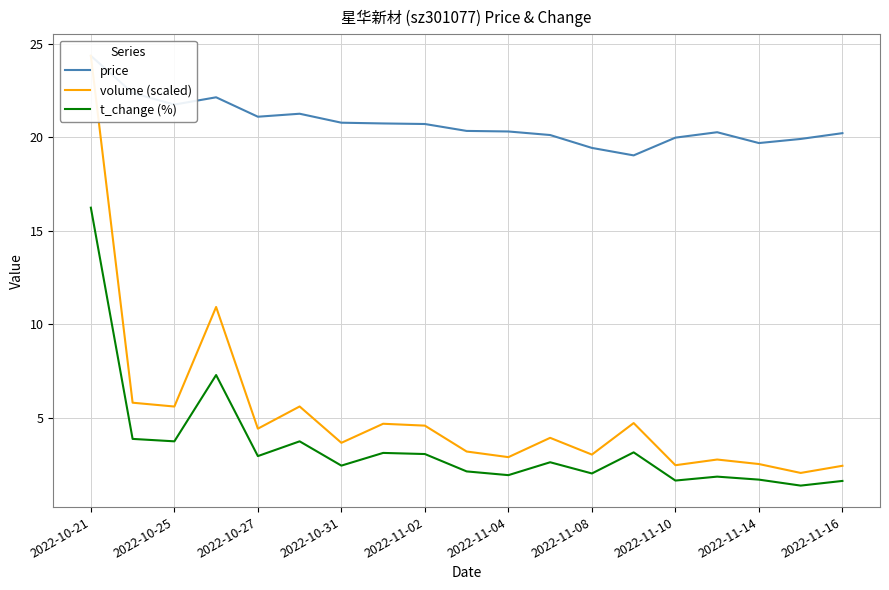

Reading right to left, transcribe all the data shown in this chart.

price: 20.2	19.9	19.7	20.3	20.0	19.0	19.4	20.1	20.3	20.4	20.7	20.8	20.8	21.3	21.1	22.1	21.8	22.4	24.4
volume (scaled): 2.4	2.0	2.5	2.8	2.5	4.7	3.0	3.9	2.9	3.2	4.6	4.7	3.7	5.6	4.4	10.9	5.6	5.8	24.4
t_change (%): 1.6	1.4	1.7	1.8	1.6	3.1	2.0	2.6	1.9	2.1	3.0	3.1	2.4	3.7	2.9	7.3	3.7	3.9	16.2